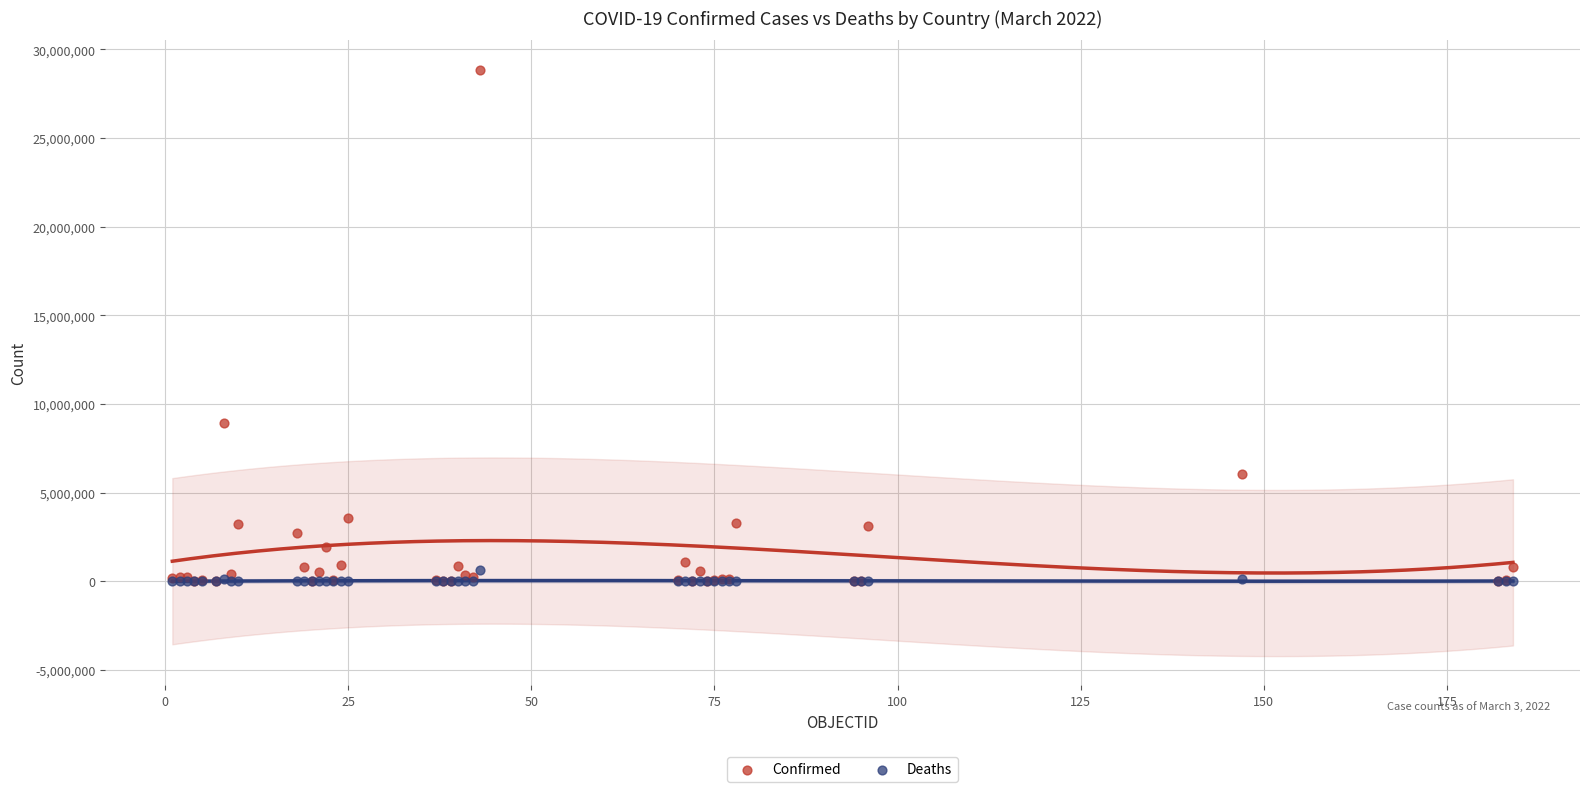

In the Confirmed series, what Y value is closest to 14426876?

8912317